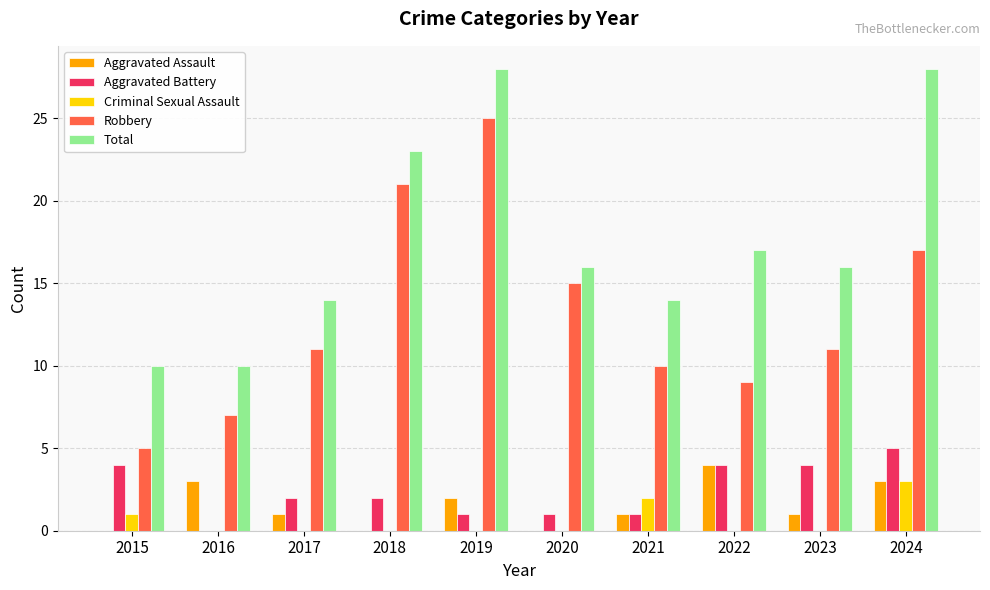

Reading left to right, what are all the values shown in this chart?

Aggravated Assault: 2015=0	2016=3	2017=1	2018=0	2019=2	2020=0	2021=1	2022=4	2023=1	2024=3
Aggravated Battery: 2015=4	2016=0	2017=2	2018=2	2019=1	2020=1	2021=1	2022=4	2023=4	2024=5
Criminal Sexual Assault: 2015=1	2016=0	2017=0	2018=0	2019=0	2020=0	2021=2	2022=0	2023=0	2024=3
Robbery: 2015=5	2016=7	2017=11	2018=21	2019=25	2020=15	2021=10	2022=9	2023=11	2024=17
Total: 2015=10	2016=10	2017=14	2018=23	2019=28	2020=16	2021=14	2022=17	2023=16	2024=28